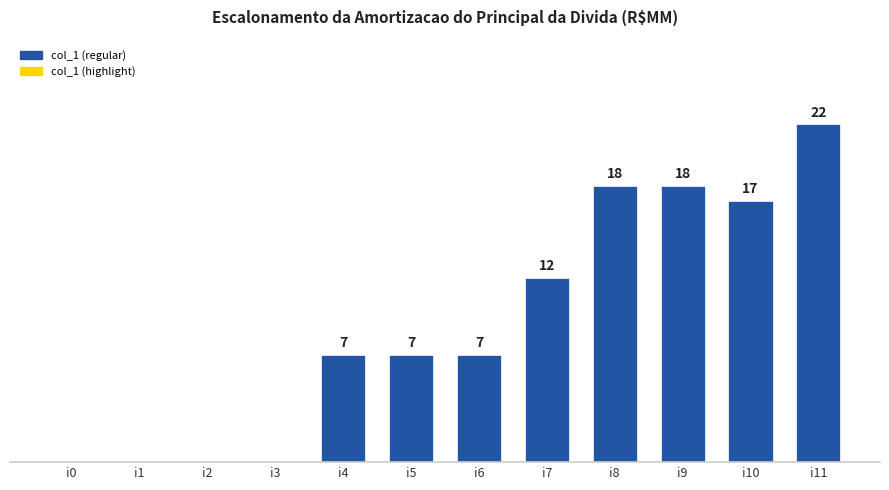

Which category has the highest value across all series?

i11